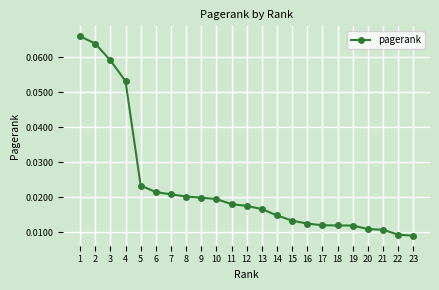

What is the sum of all values?

0.5